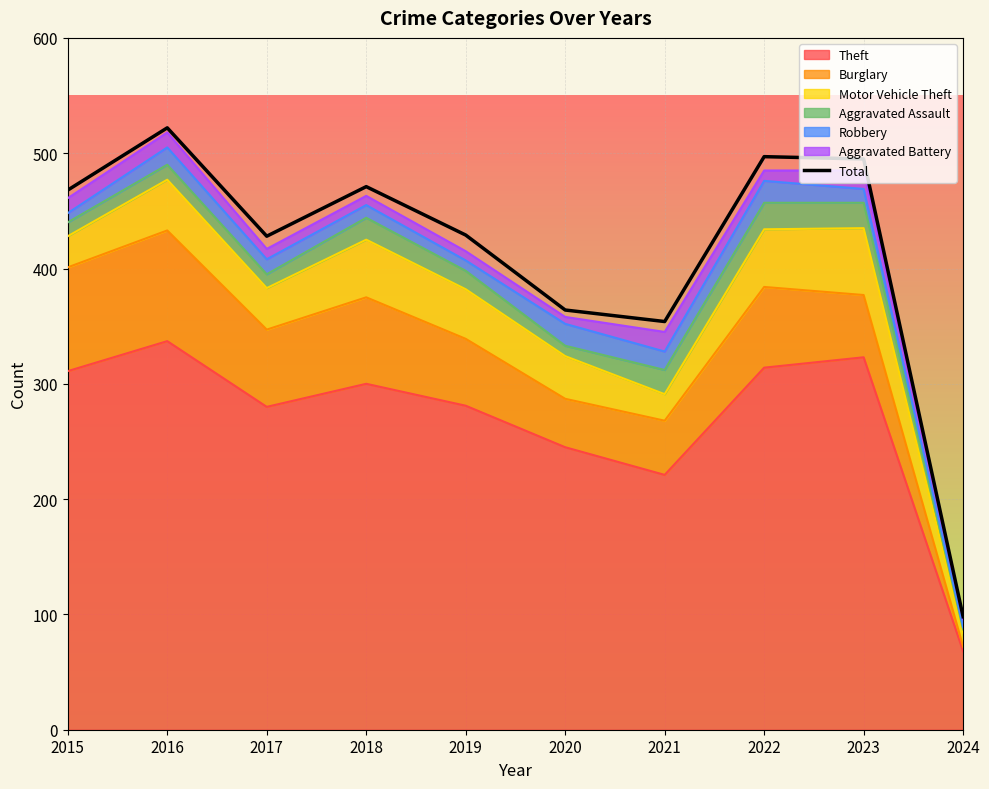

Reading left to right, what are all the values shown in this chart?

468	522	428	471	429	364	354	497	495	98